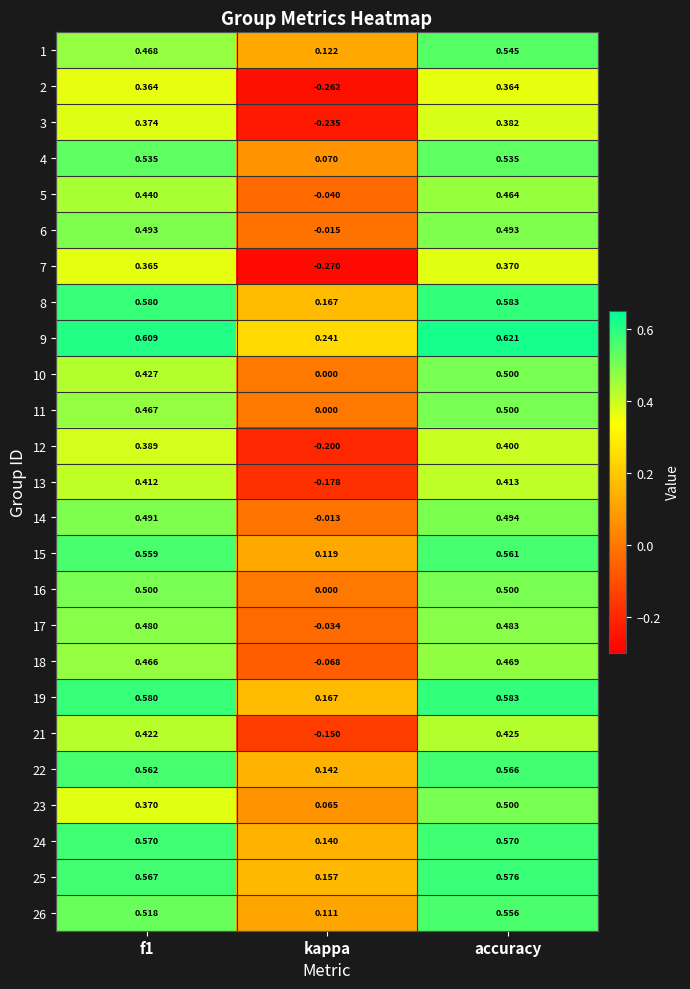

At which category is the sum across all series the highest?

accuracy